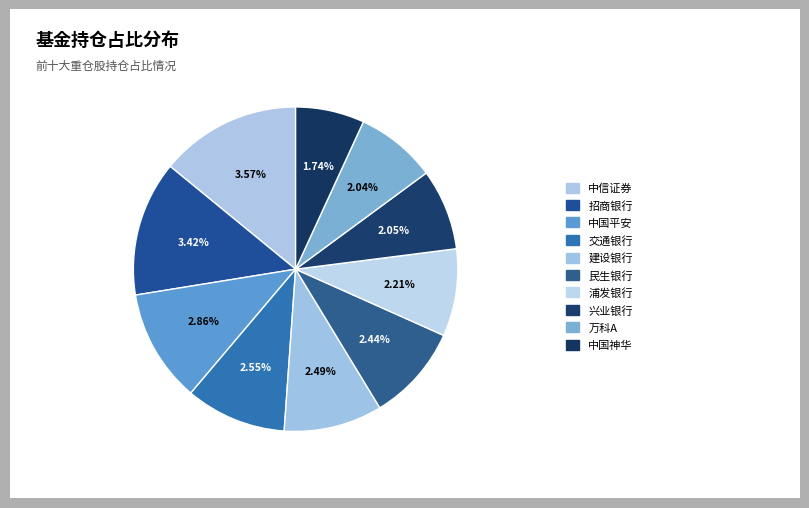

How much of the chart is everything except 中国平安?

88.7%